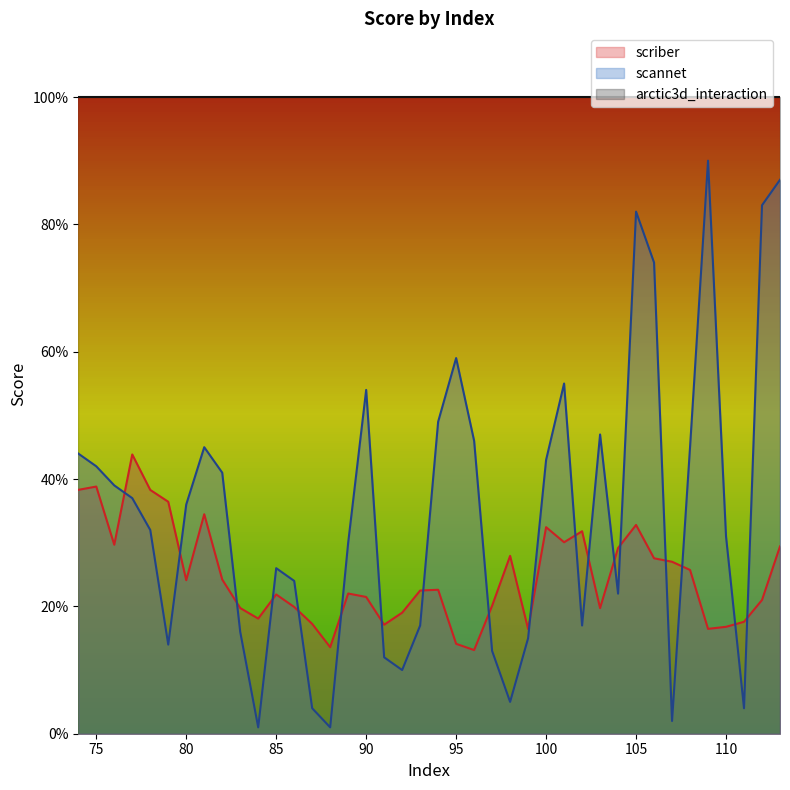

Which series has the widest spread of values?

scannet